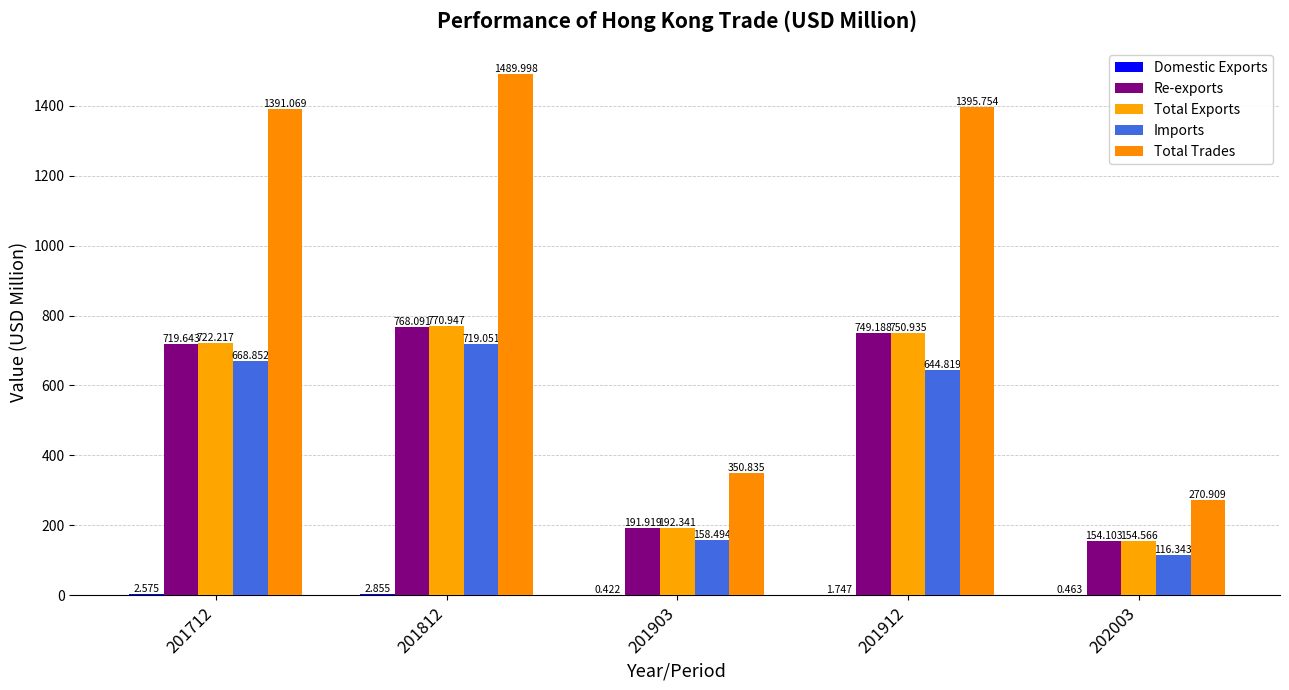

What is the smallest value displayed?

0.4